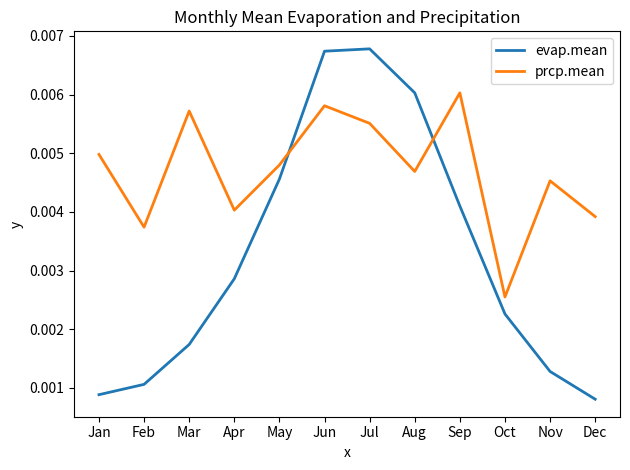

Is the value of prcp.mean at Dec greater than the value of evap.mean at Jun?

No